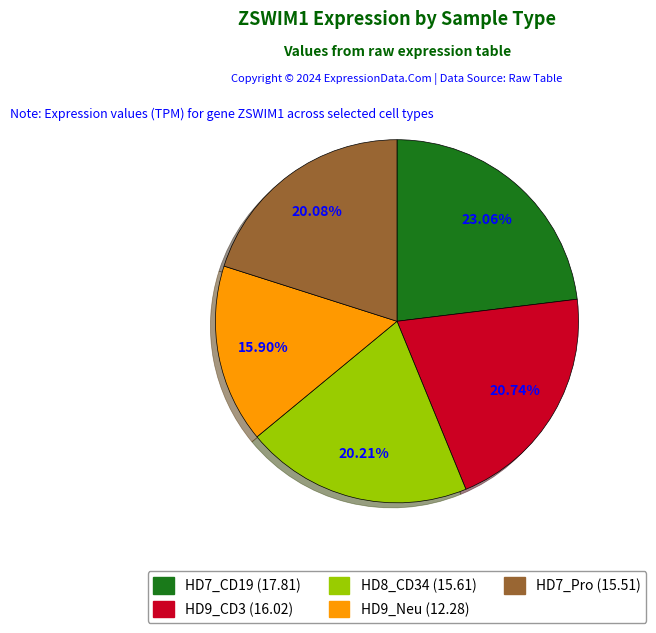

Is there a majority slice in this chart?

No